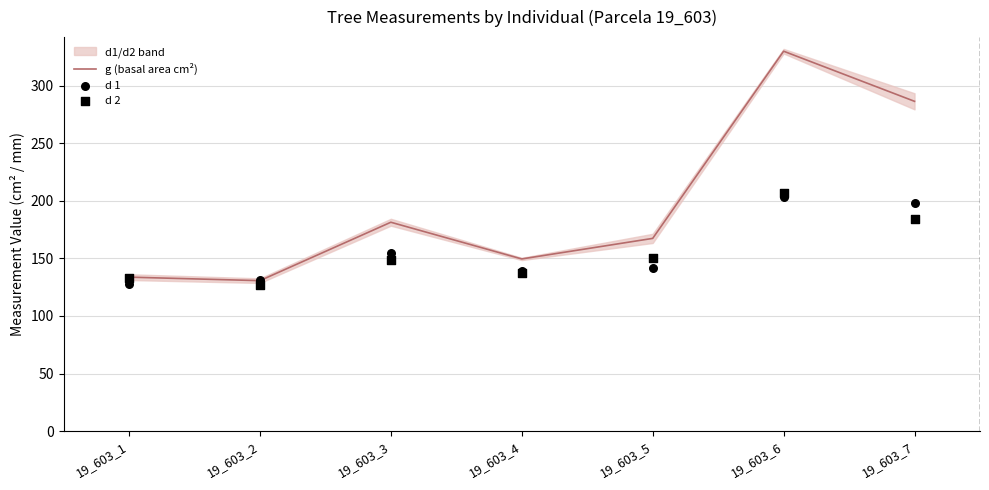

What is the total value across all series at 19_603_7?

668.5